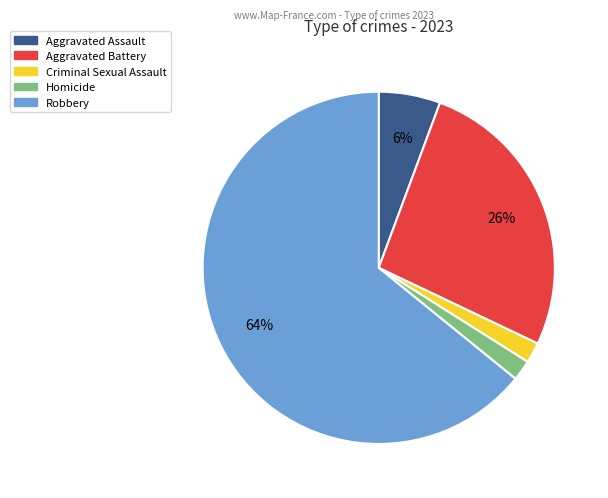

Which category accounts for the majority?

Robbery